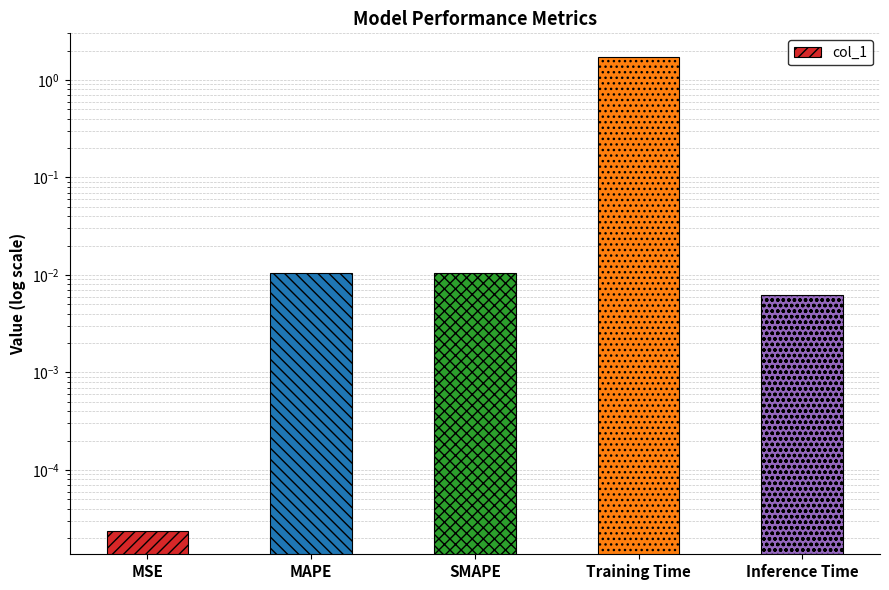

Reading left to right, extract all data points from this chart.

MSE=0.0	MAPE=0.0	SMAPE=0.0	Training Time=1.7	Inference Time=0.0